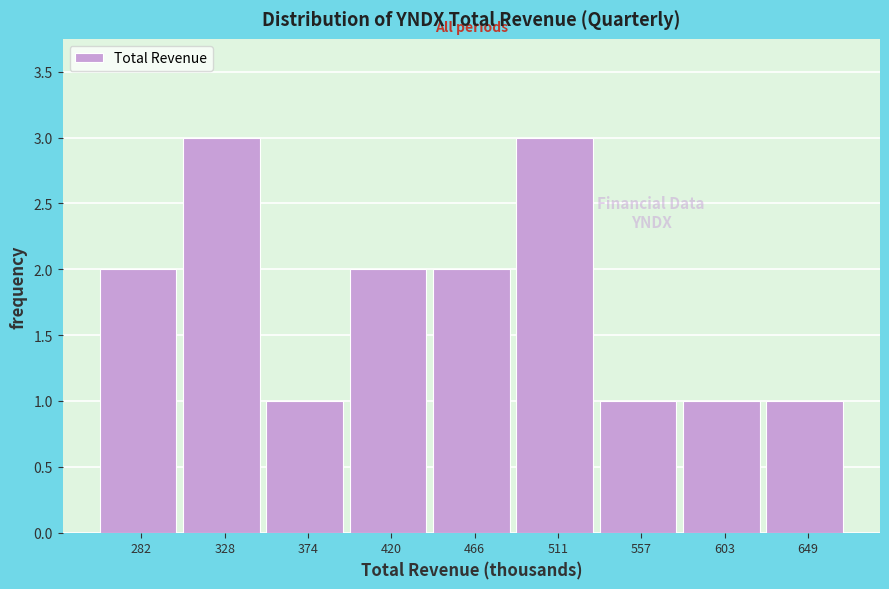

Reading left to right, transcribe all the data shown in this chart.

282=2	328=3	374=1	420=2	466=2	511=3	557=1	603=1	649=1